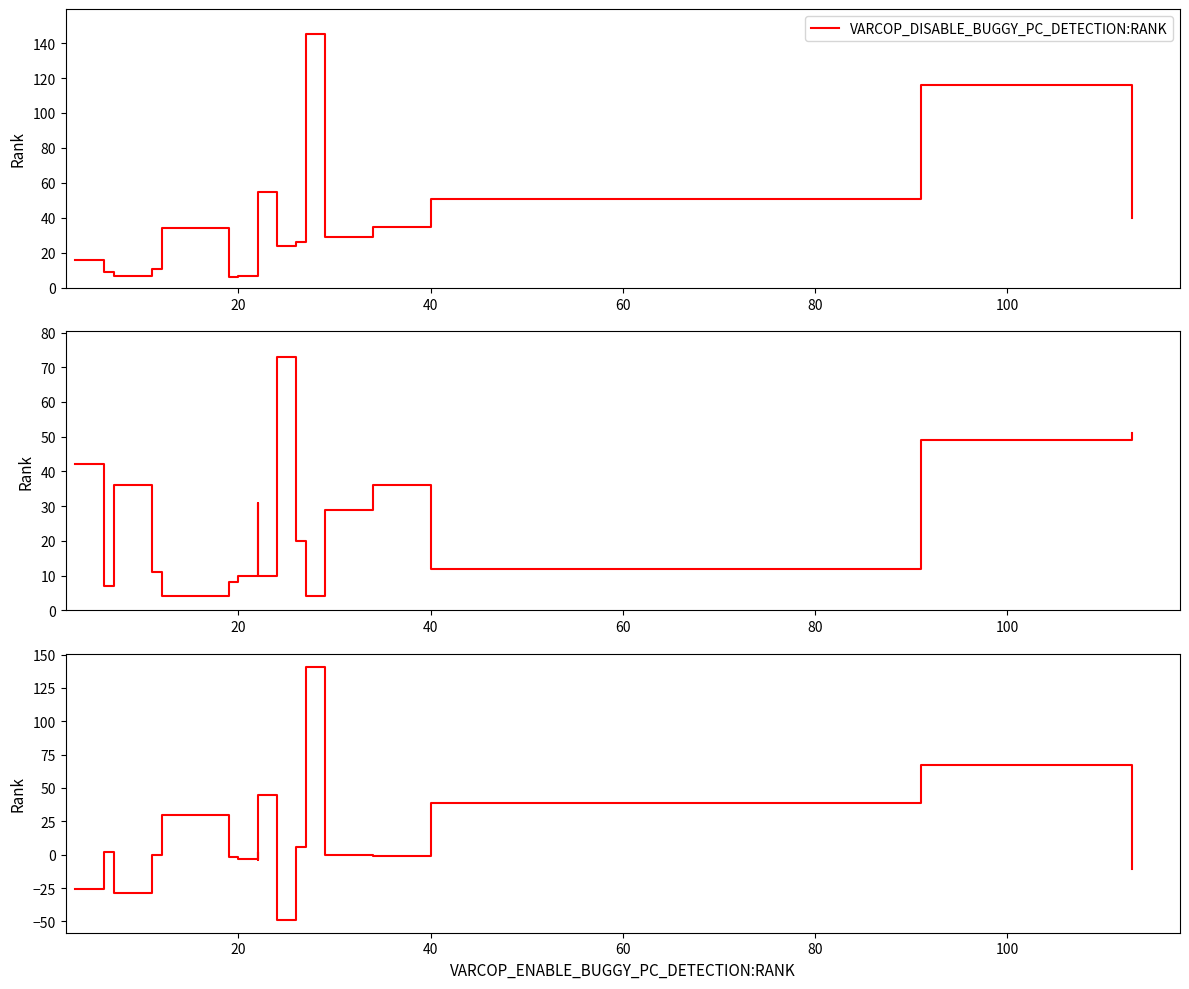

What is the difference between the maximum and minimum values in the SBFL:RANK series?

69